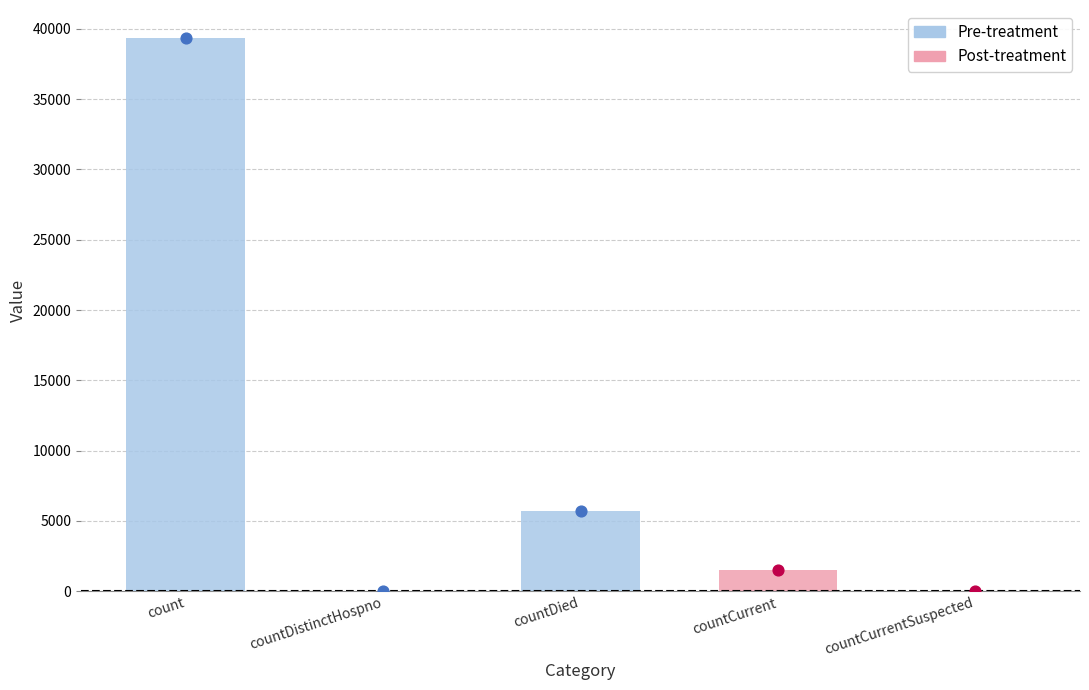

Approximately how many times larger is the value at countDied compared to countCurrent?

3.8